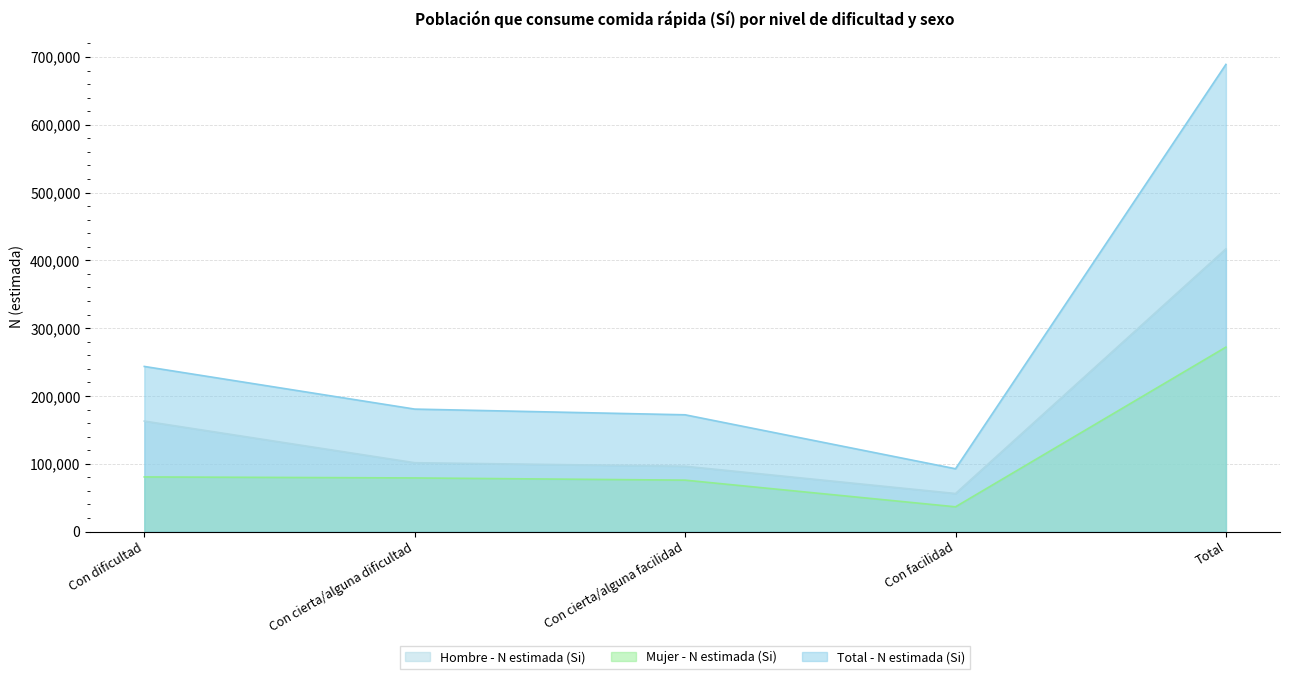

What is the label of the 3rd point from the left?

Con cierta/alguna facilidad